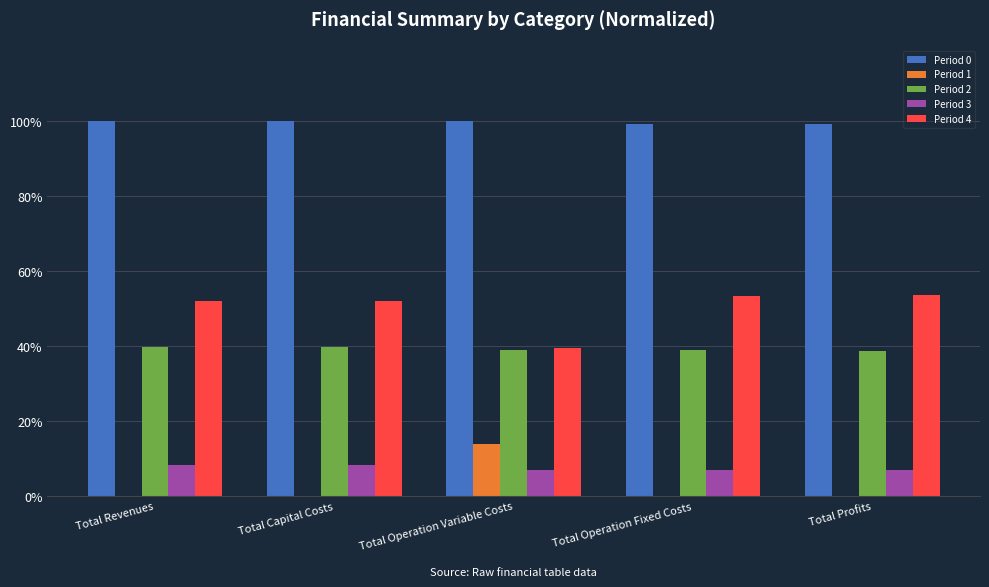

What are all the series names shown in the legend?

Period 0, Period 1, Period 2, Period 3, Period 4